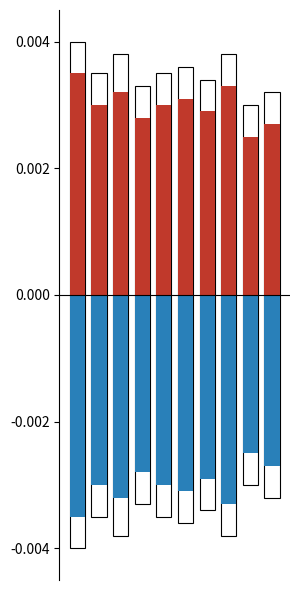

How many groups of bars are there?

10